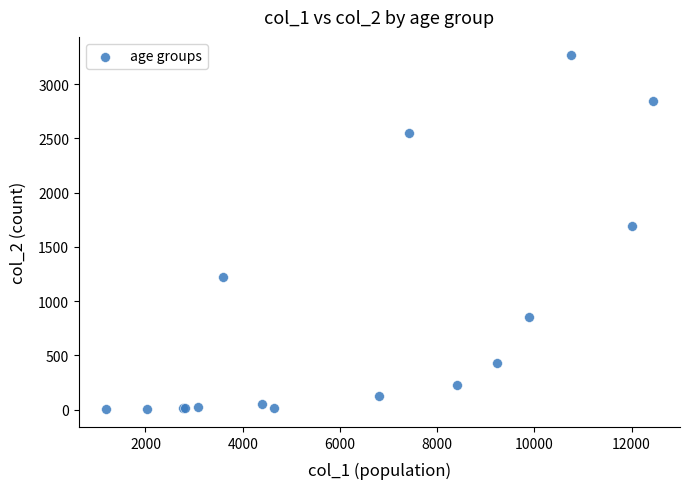

What Y value in the scatter plot is closest to 1638?

1690